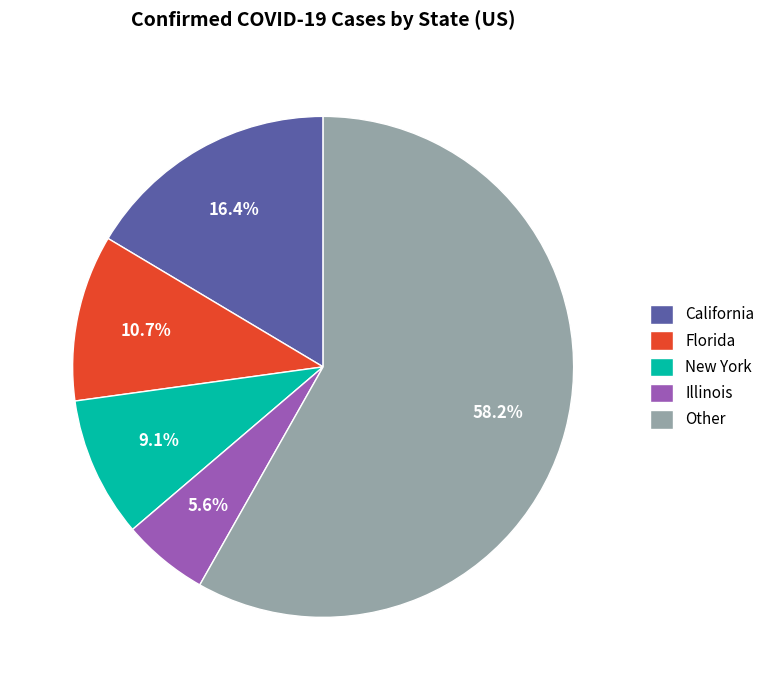

Which has a higher value, Other or Illinois?

Other